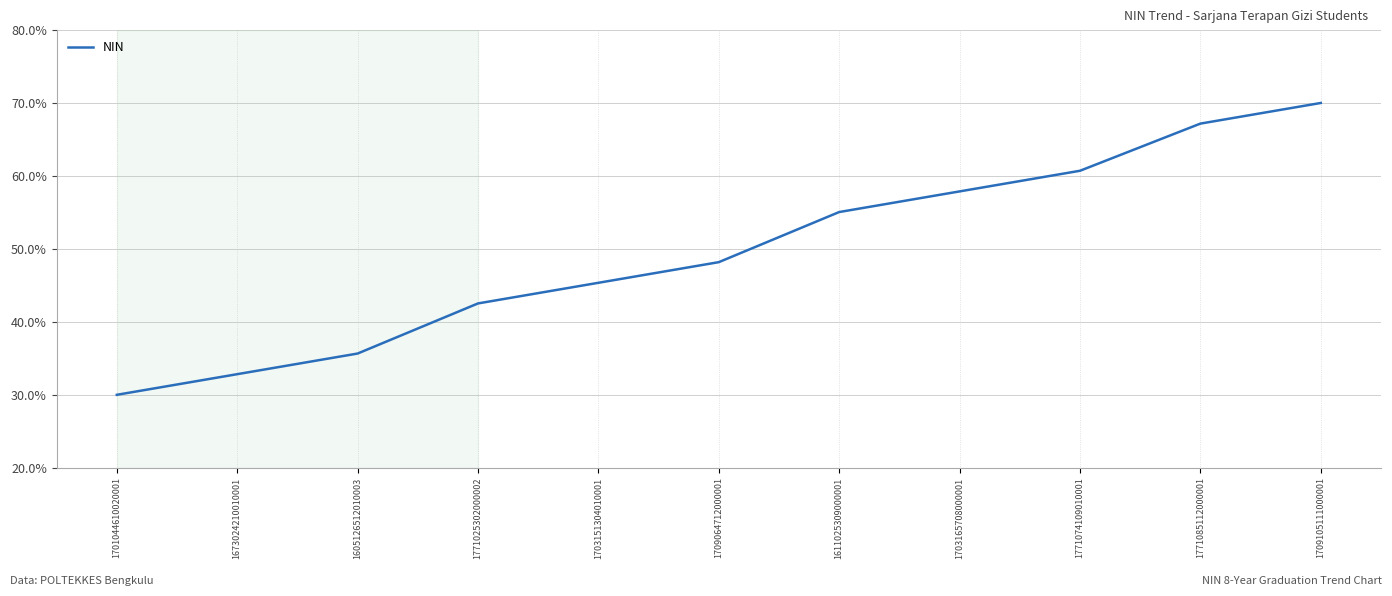

The value at 1605126512010003 is 17.1. True or false?

False